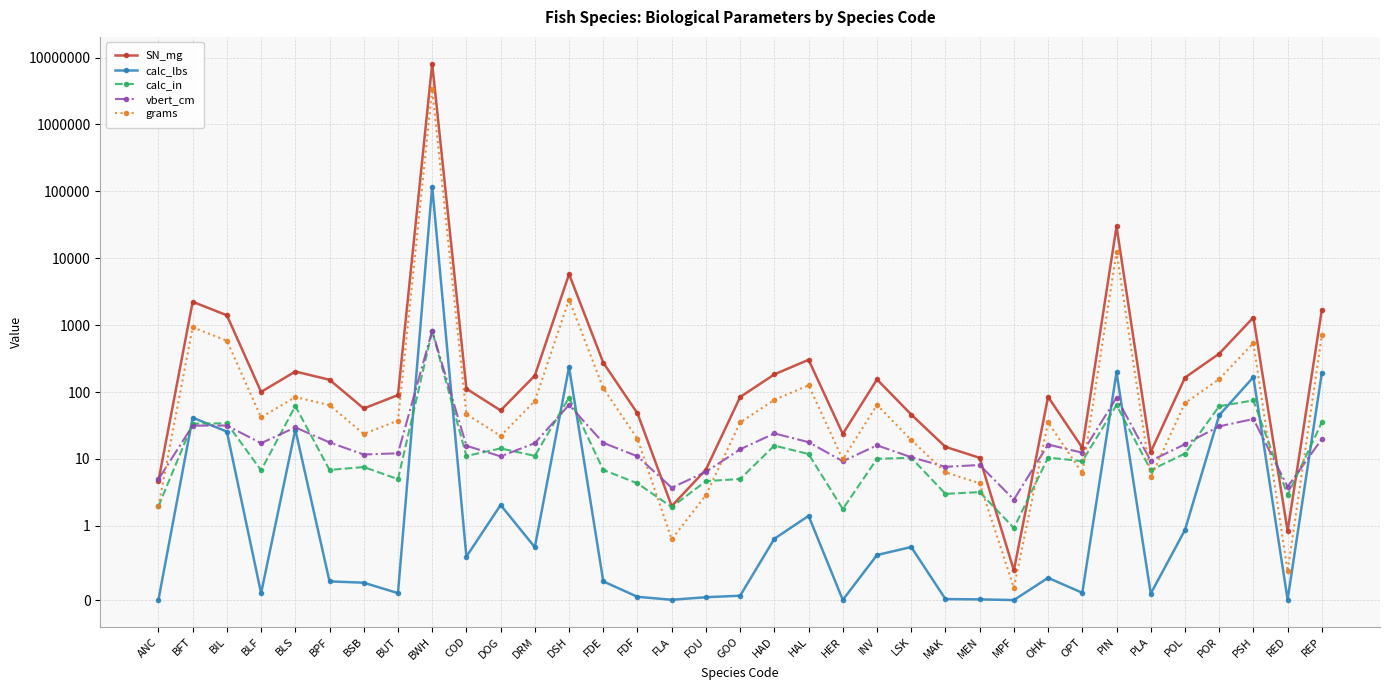

Is this an area chart (filled region under the line)?

No